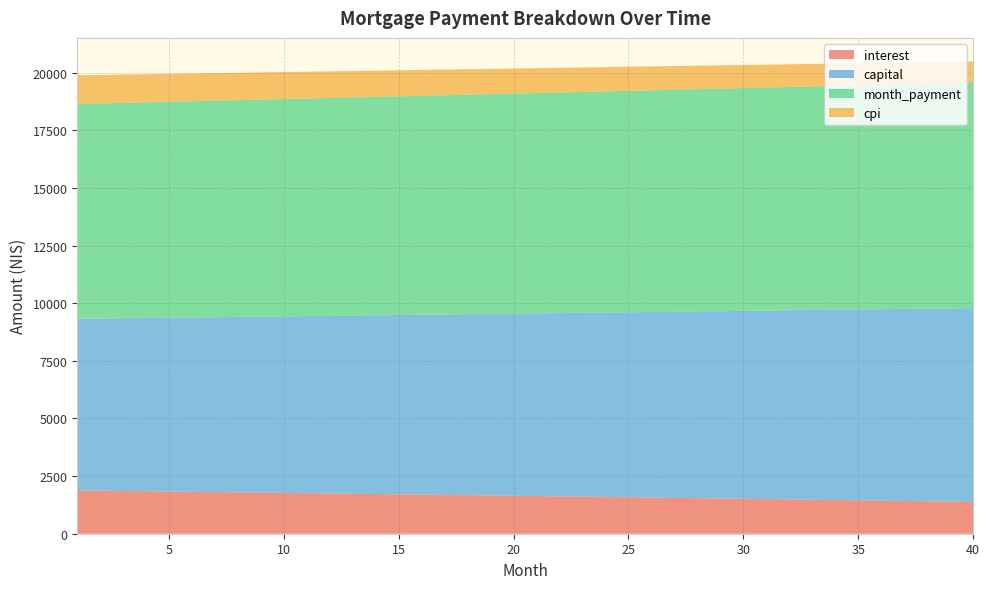

Reading left to right, what are all the values shown in this chart?

interest: 1=1877.3	2=1865.7	3=1854.0	4=1842.3	5=1830.4	6=1818.6	7=1806.7	8=1794.7	9=1782.6	10=1770.5	11=1758.3	12=1746.1	13=1733.8	14=1721.5	15=1709.1	16=1696.6	17=1684.1	18=1671.5	19=1658.8	20=1646.1	21=1633.3	22=1620.5	23=1607.6	24=1594.6	25=1581.6	26=1568.5	27=1555.3	28=1542.1	29=1528.8	30=1515.5	31=1502.0	32=1488.6	33=1475.0	34=1461.4	35=1447.7	36=1434.0	37=1420.2	38=1406.3	39=1392.4	40=1378.4
capital: 1=7448.0	2=7471.3	3=7494.7	4=7518.1	5=7541.6	6=7565.2	7=7588.9	8=7612.6	9=7636.4	10=7660.3	11=7684.3	12=7708.3	13=7732.4	14=7756.6	15=7780.8	16=7805.2	17=7829.6	18=7854.1	19=7878.6	20=7903.3	21=7928.0	22=7952.8	23=7977.7	24=8002.6	25=8027.6	26=8052.7	27=8077.9	28=8103.2	29=8128.5	30=8153.9	31=8179.4	32=8205.0	33=8230.7	34=8256.4	35=8282.2	36=8308.1	37=8334.1	38=8360.2	39=8386.3	40=8412.6
month_payment: 1=9325.4	2=9337.0	3=9348.7	4=9360.4	5=9372.1	6=9383.8	7=9395.5	8=9407.3	9=9419.0	10=9430.8	11=9442.6	12=9454.4	13=9466.2	14=9478.1	15=9489.9	16=9501.8	17=9513.6	18=9525.5	19=9537.4	20=9549.4	21=9561.3	22=9573.3	23=9585.2	24=9597.2	25=9609.2	26=9621.2	27=9633.2	28=9645.3	29=9657.3	30=9669.4	31=9681.5	32=9693.6	33=9705.7	34=9717.8	35=9730.0	36=9742.2	37=9754.3	38=9766.5	39=9778.7	40=9791.0
cpi: 1=1242.3	2=1234.5	3=1226.6	4=1218.8	5=1210.9	6=1202.9	7=1194.9	8=1186.9	9=1178.9	10=1170.8	11=1162.6	12=1154.4	13=1146.2	14=1138.0	15=1129.6	16=1121.3	17=1112.9	18=1104.5	19=1096.0	20=1087.5	21=1079.0	22=1070.4	23=1061.7	24=1053.1	25=1044.3	26=1035.6	27=1026.8	28=1017.9	29=1009.0	30=1000.1	31=991.1	32=982.1	33=973.1	34=964.0	35=954.8	36=945.6	37=936.4	38=927.1	39=917.8	40=908.4